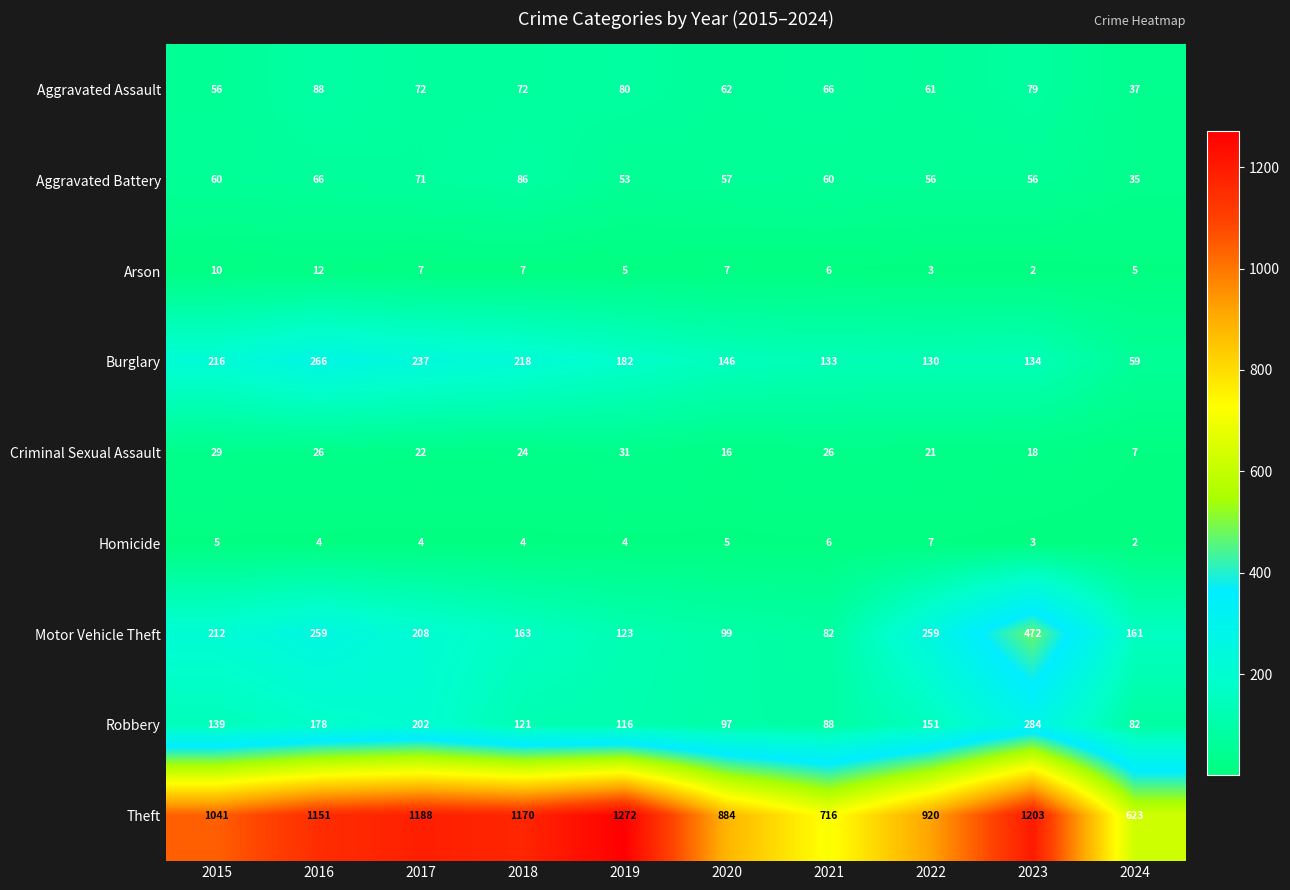

At which label does Criminal Sexual Assault reach its peak?

2019